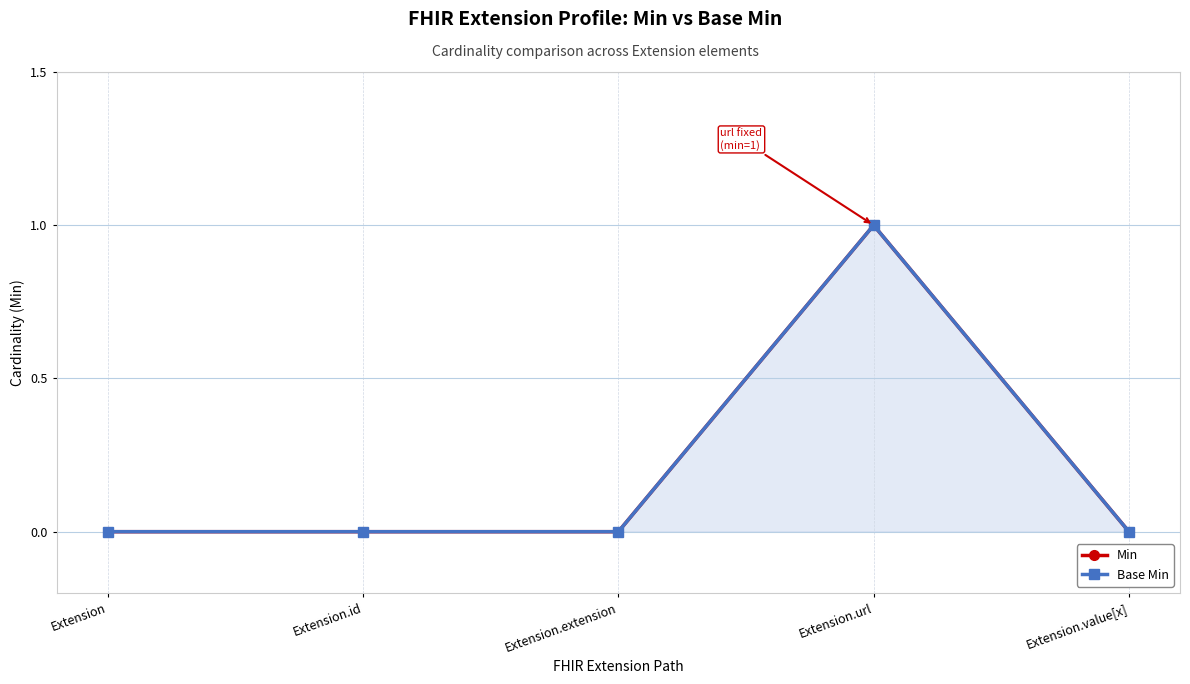

Reading left to right, extract all data points from this chart.

Min: 0	0	0	1	0
Base Min: 0	0	0	1	0